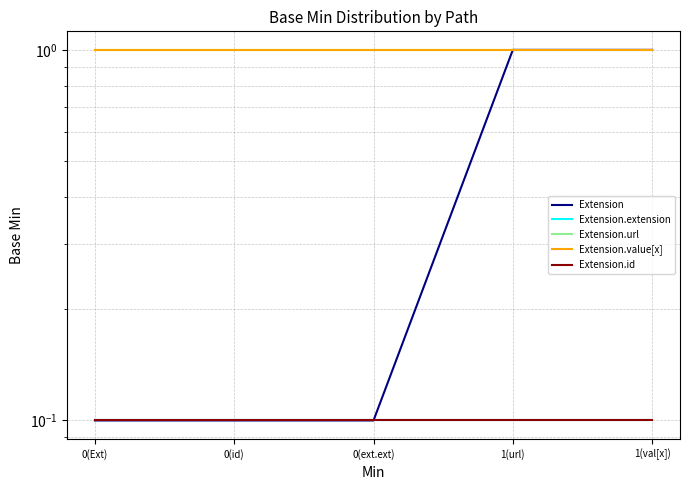

True or false: Extension and Extension.value[x] intersect in this chart.

False